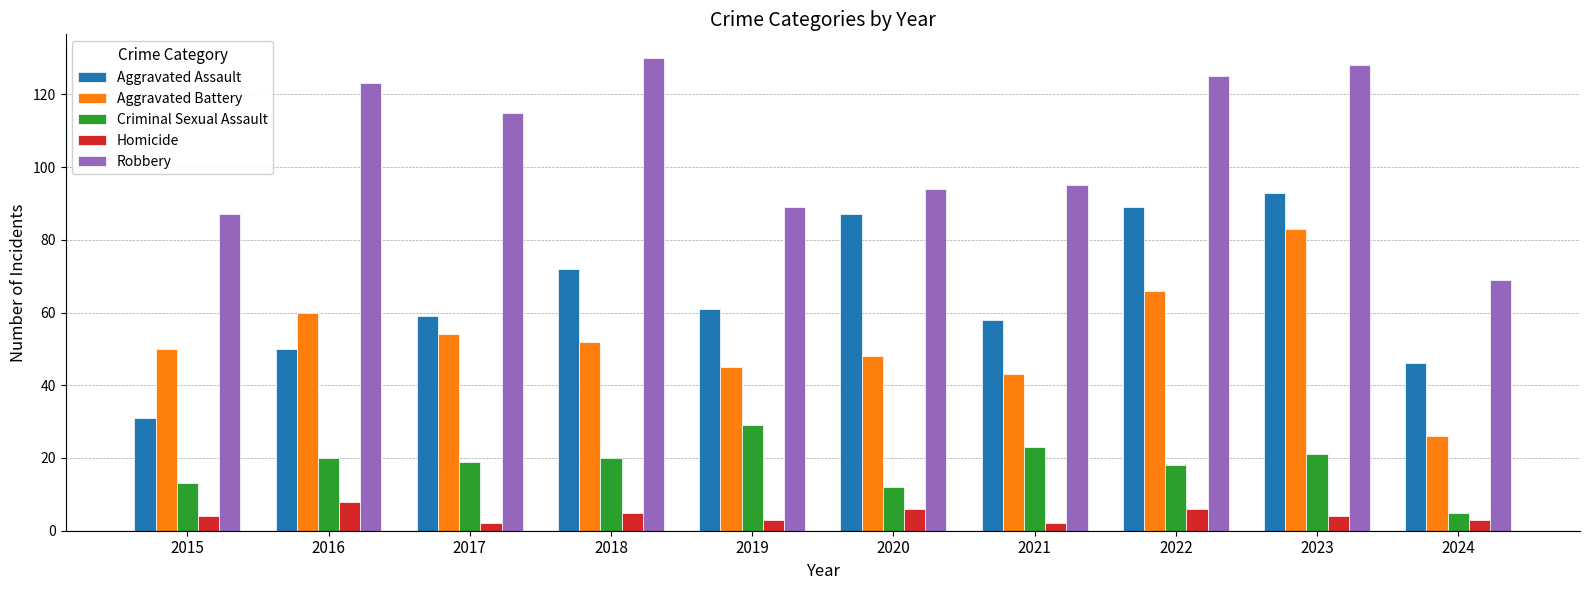

What is the approximate value of Robbery at 2024?

69